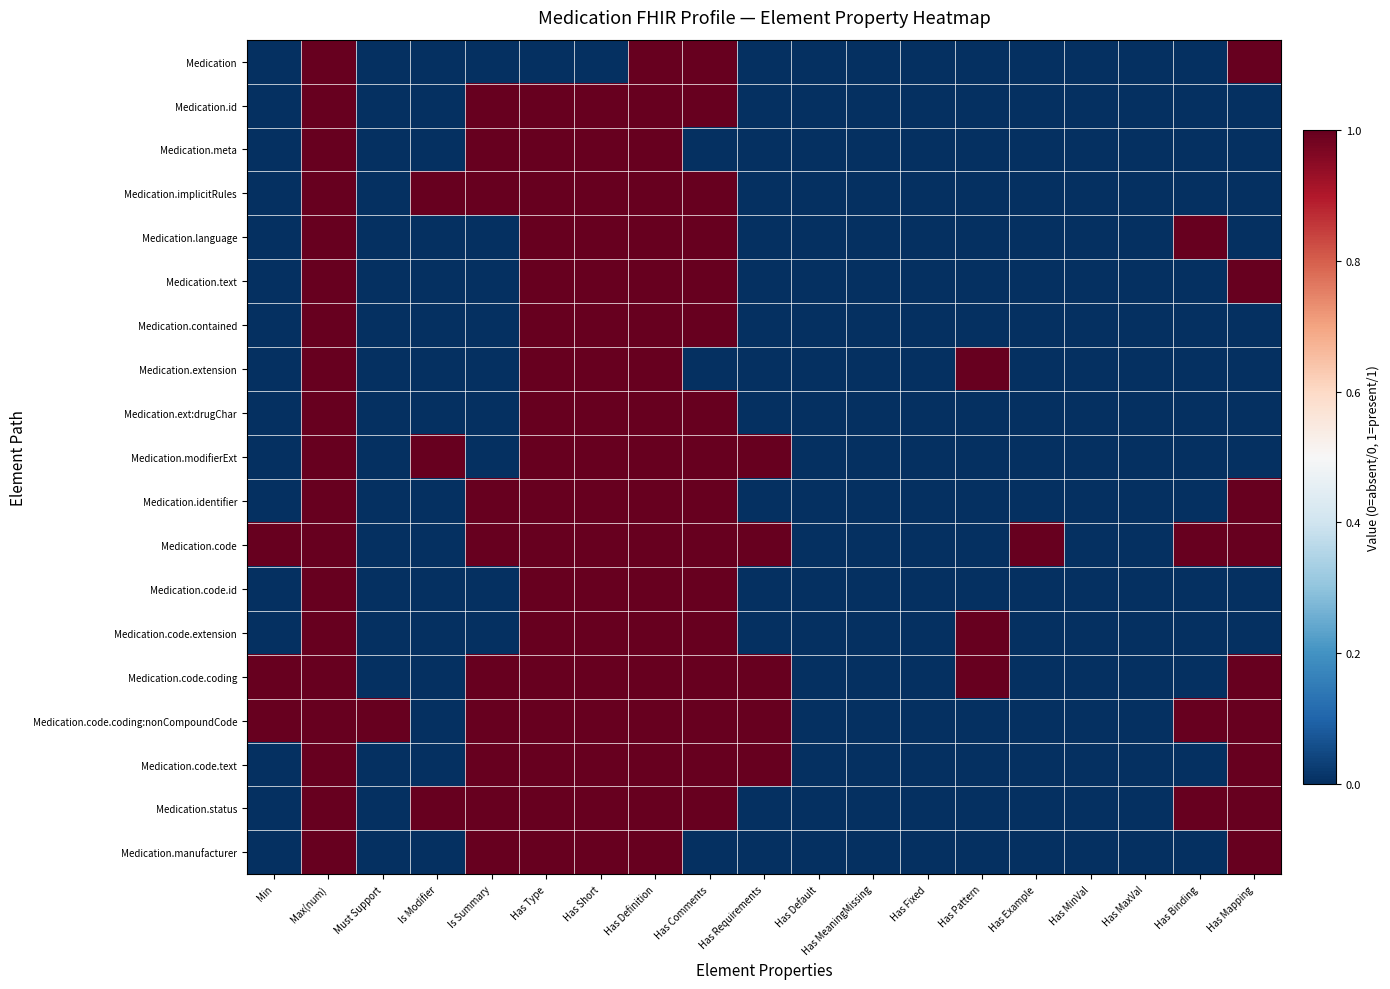

At which category is the sum across all series the highest?

Max(num)